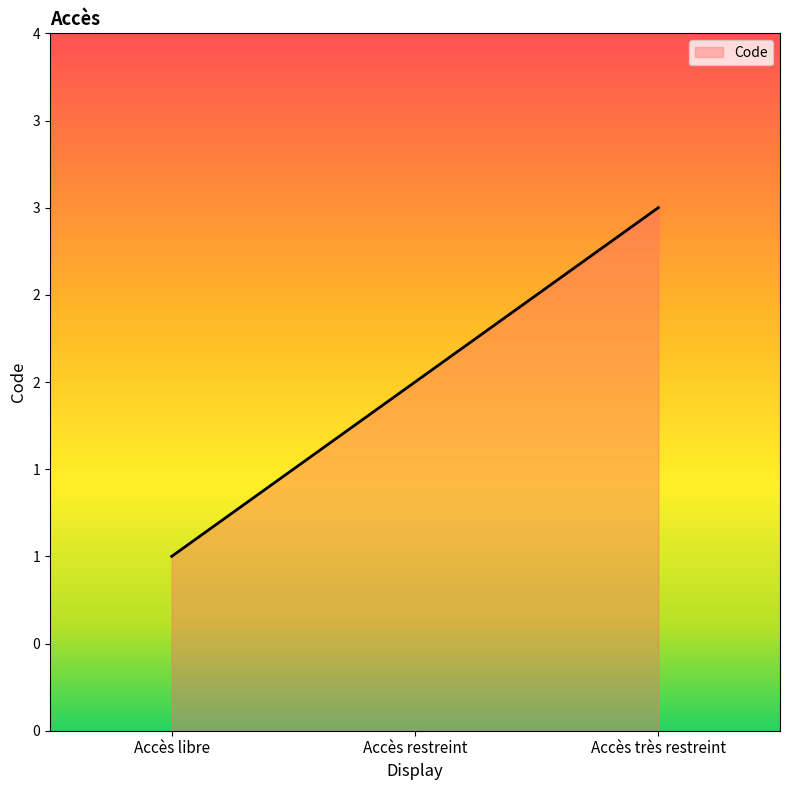

Is this an area chart (filled region under the line)?

Yes